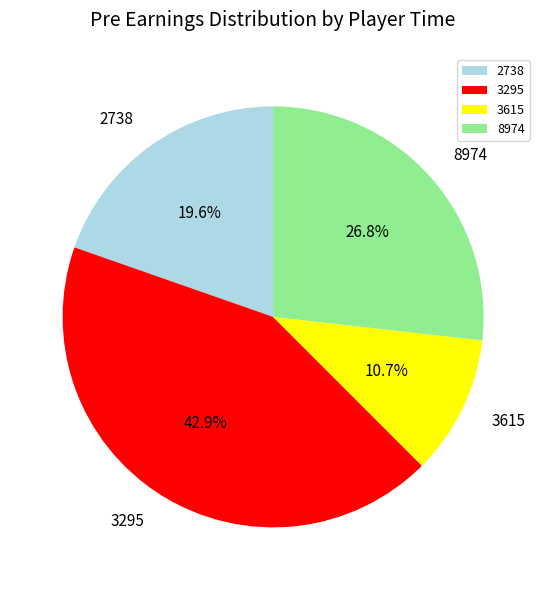

Is the sum of 3295 and 3615 greater than half?

Yes